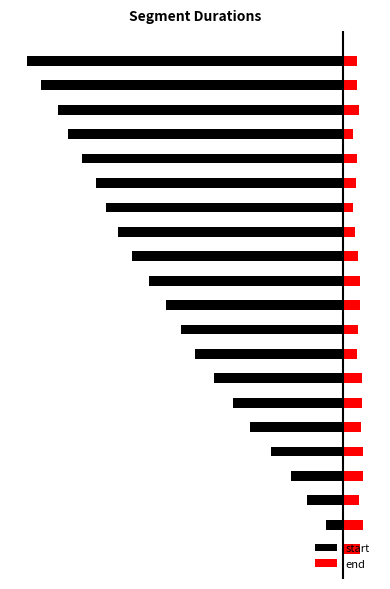

Reading left to right, transcribe all the data shown in this chart.

start: 0	-4740	-10360	-14920	-20600	-26360	-31400	-36760	-42240	-46280	-50440	-55280	-60040	-64200	-67520	-70480	-74240	-78240	-81320	-85960	-90080
end: 4740	5620	4560	5680	5760	5040	5360	5480	4040	4160	4800	4760	4160	3320	2960	3760	4000	2880	4640	4120	4000